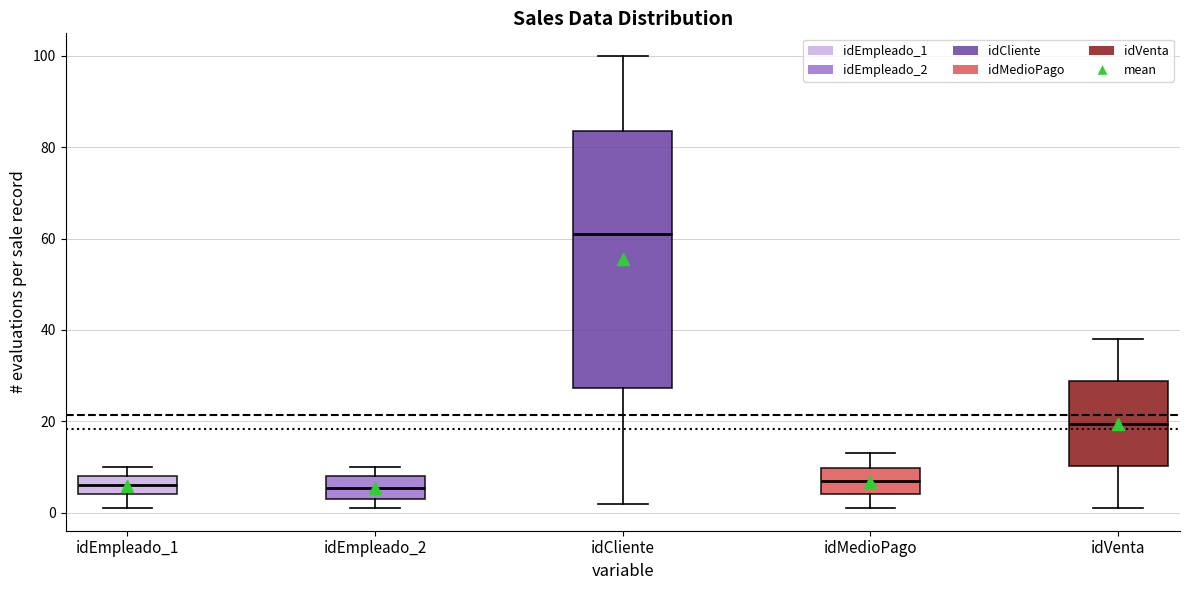

Where does the median line of the box for idEmpleado_2 sit on the y-axis? The values are not printed on the chart, so give them approximately, as read against the axis.

6